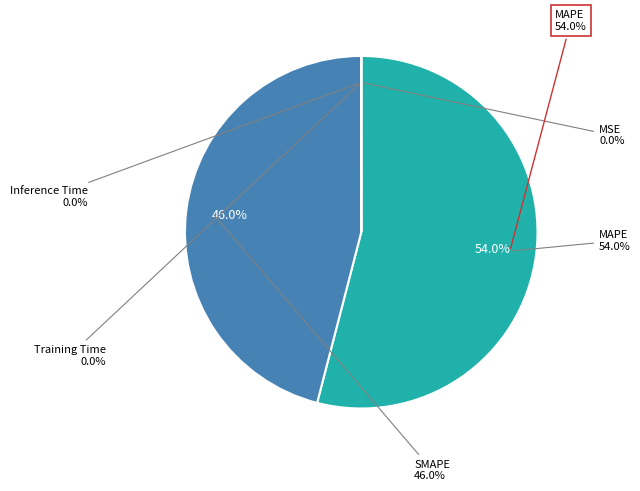

What percentage is NOT represented by SMAPE?

54.0%